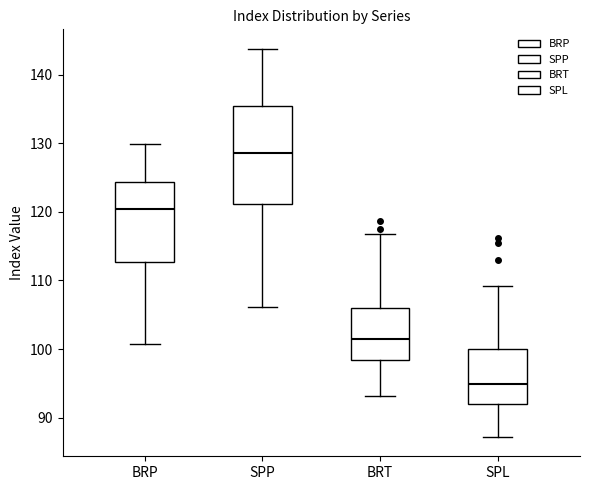

Where does the lower whisker of the box for SPP end on the y-axis? The values are not printed on the chart, so give them approximately, as read against the axis.

106